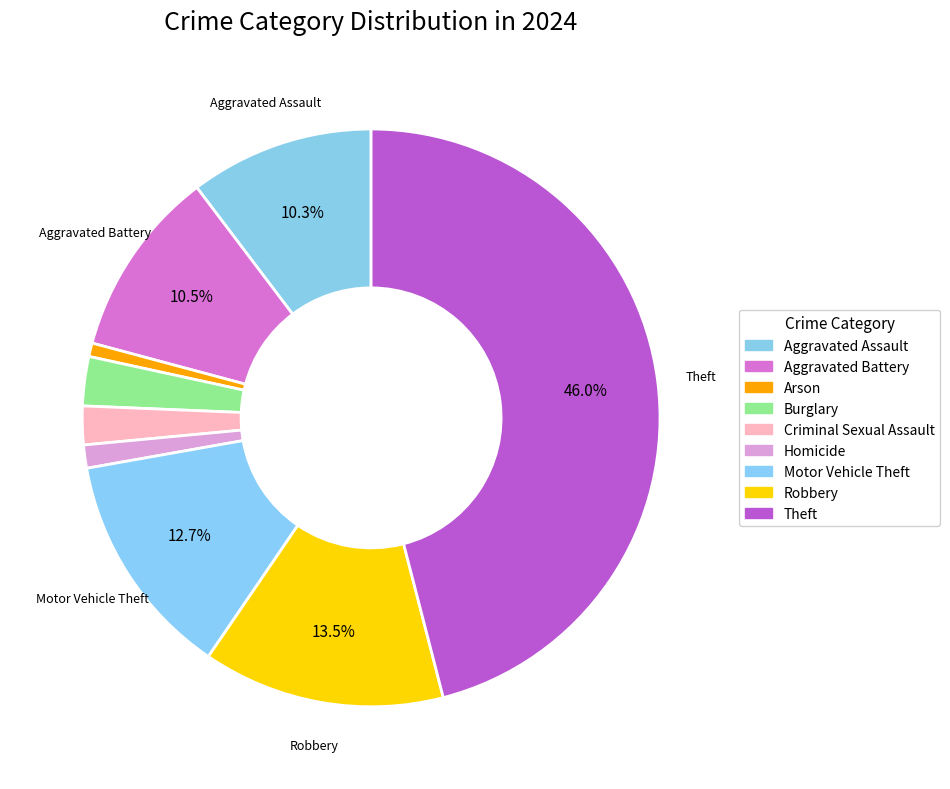

What is the total percentage of Theft and Aggravated Battery?

56.5%